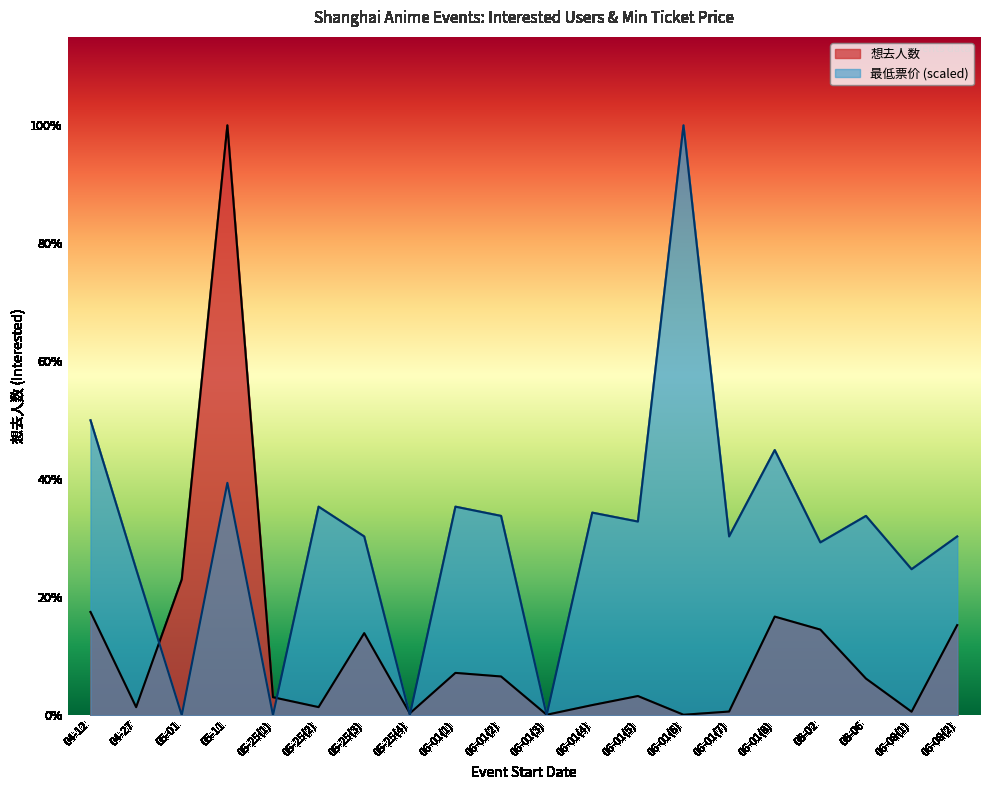

Between 05-11 and 06-01(1), which is larger?

05-11